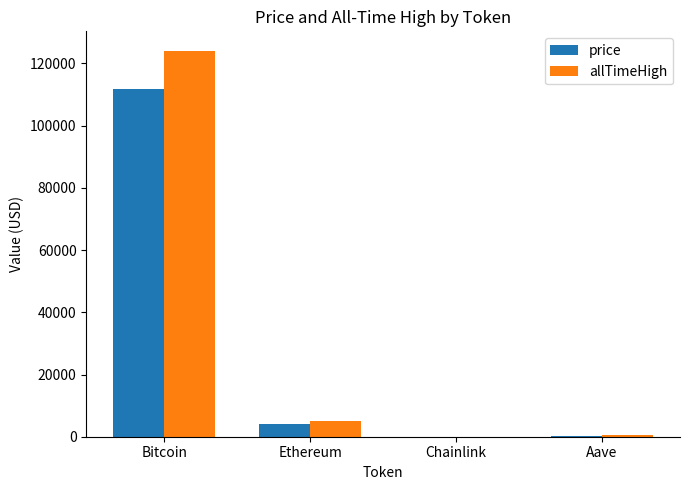

Are the bars grouped side by side (vs. stacked)?

Yes